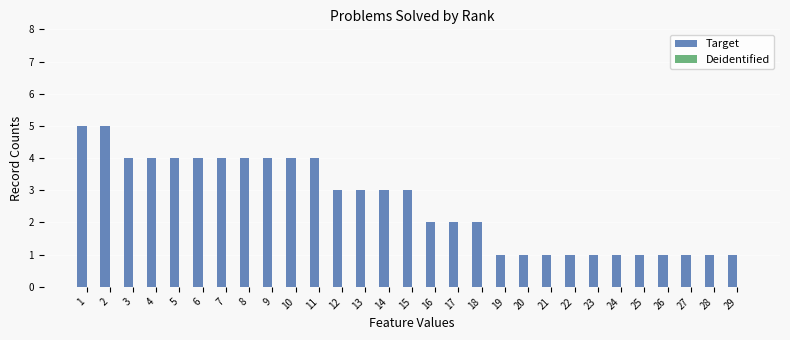

What is the sum of all values?

75